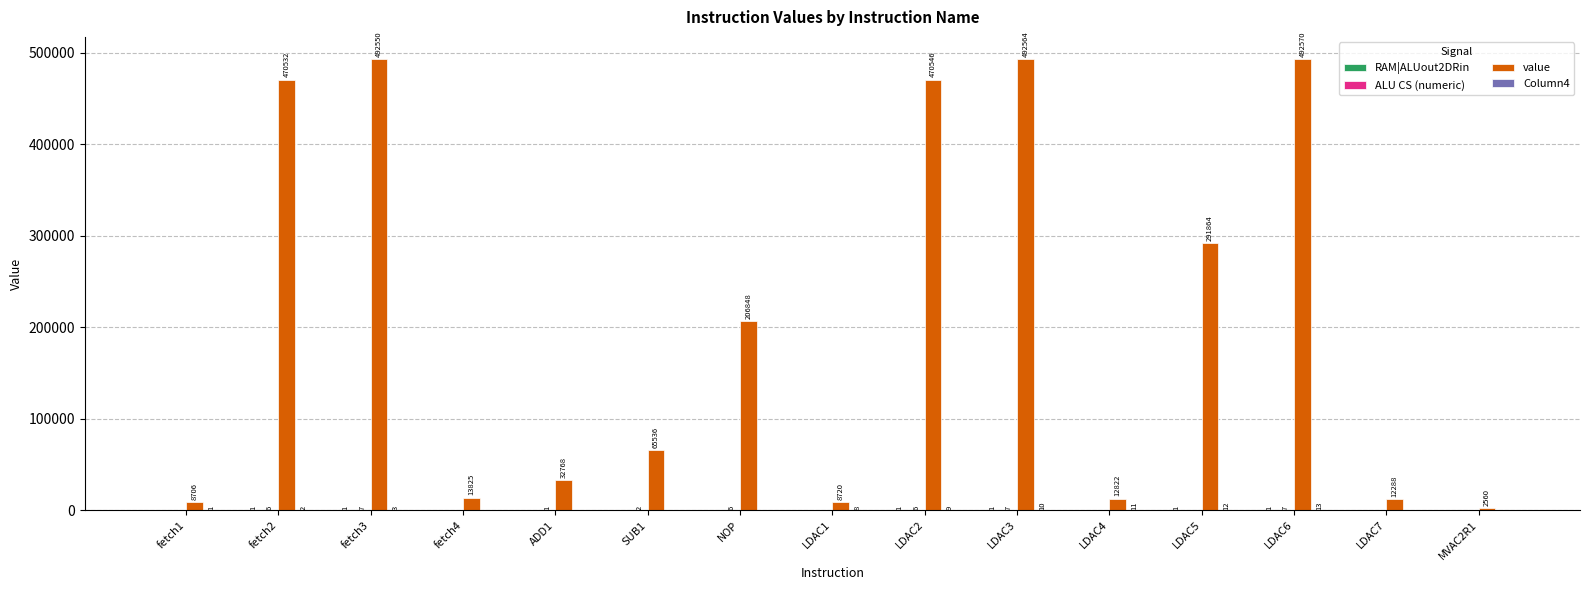

What is the maximum value shown in the chart?

492570